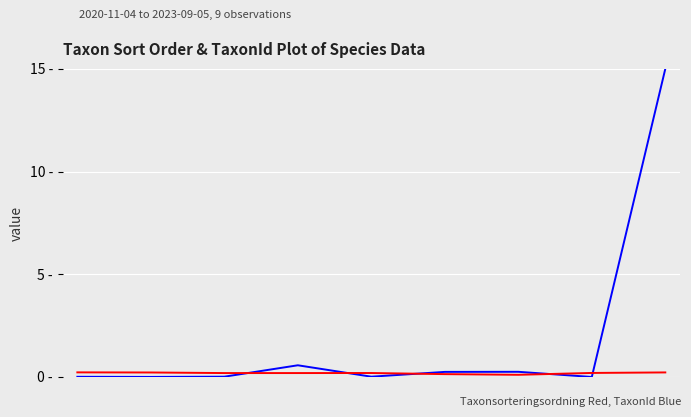

Does the chart have visible grid lines?

Yes